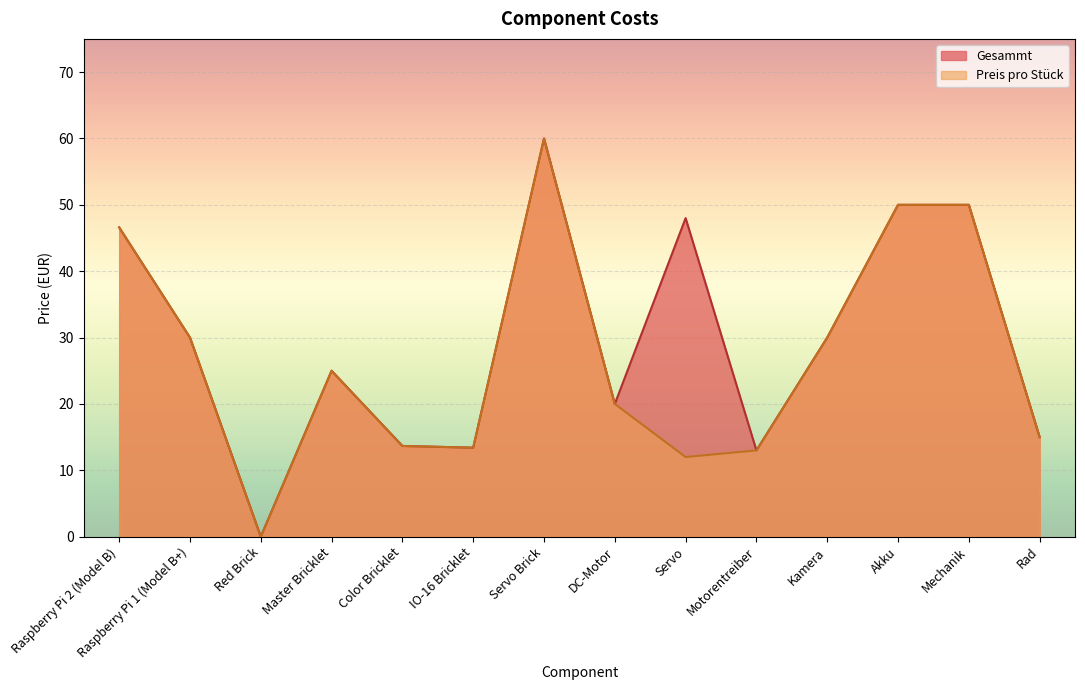

Is it true that Preis pro Stück equals 9.8 at Master Bricklet?

False